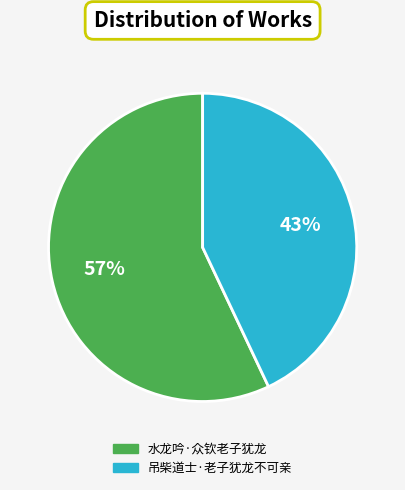

Rank the categories by value from lowest to highest.

吊柴道士·老子犹龙不可亲, 水龙吟·众钦老子犹龙